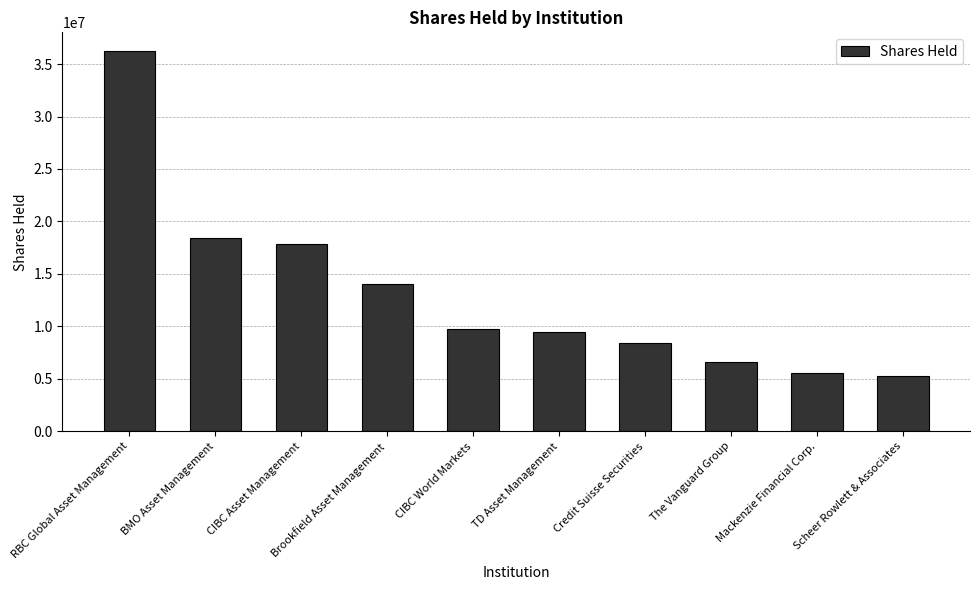

What is the average value?

13157553